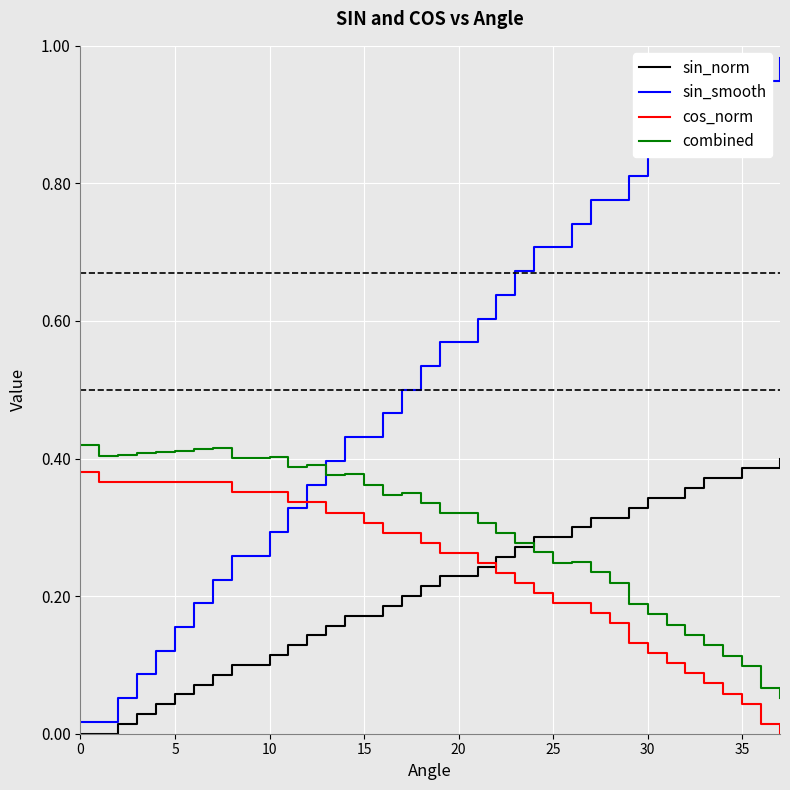

True or false: cos_norm and sin_smooth cross at least once.

True